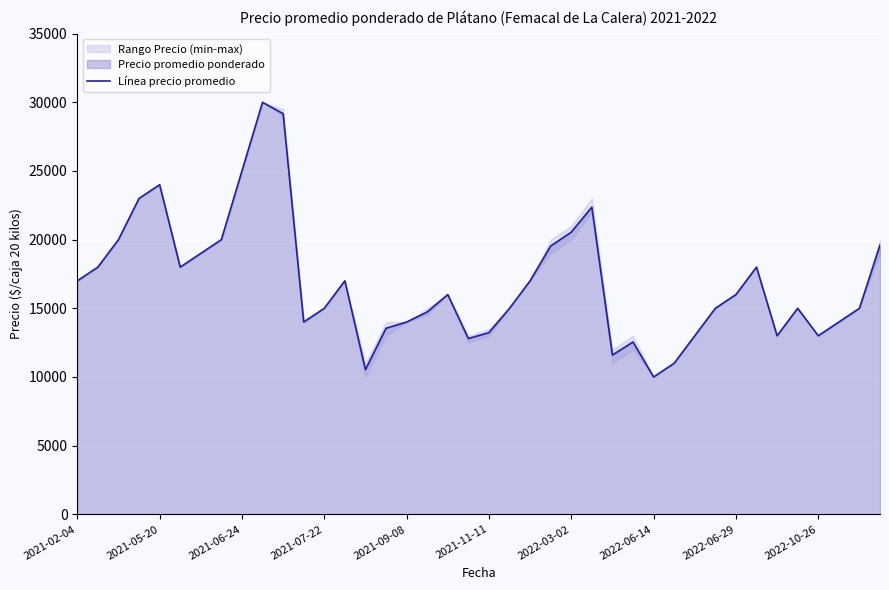

Where does the data first go above 16000?

2021-02-04